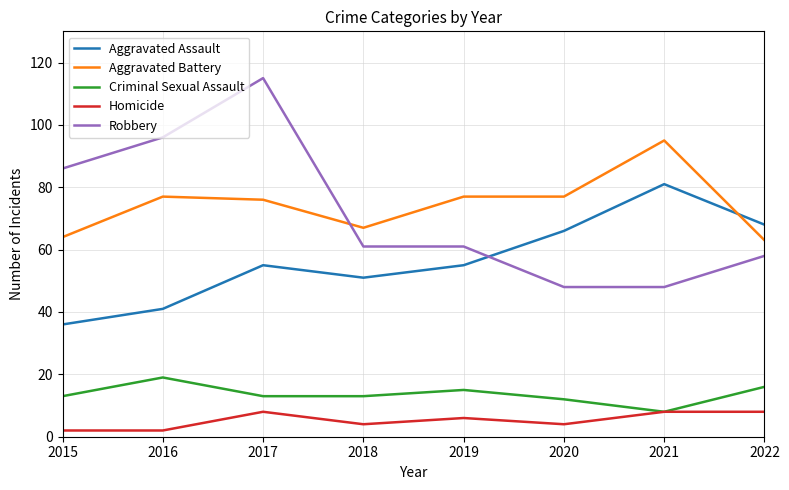

The value of Robbery at 2015 is 86. True or false?

True